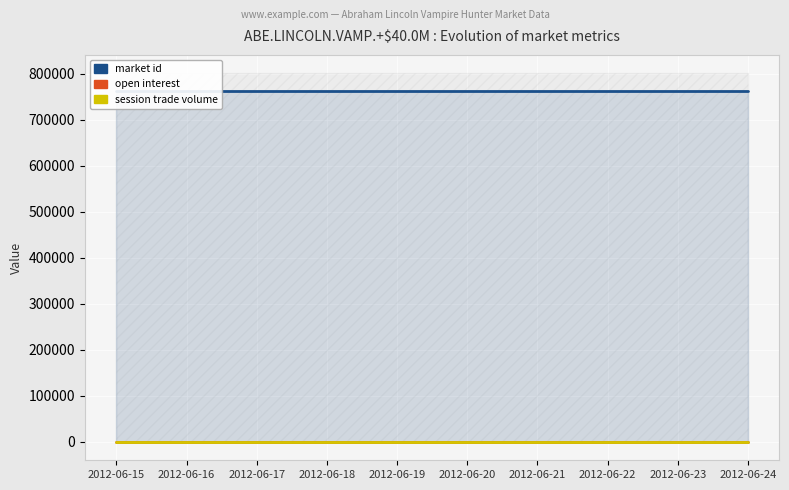

Between 2012-06-21 and 2012-06-24, which is larger?

2012-06-21